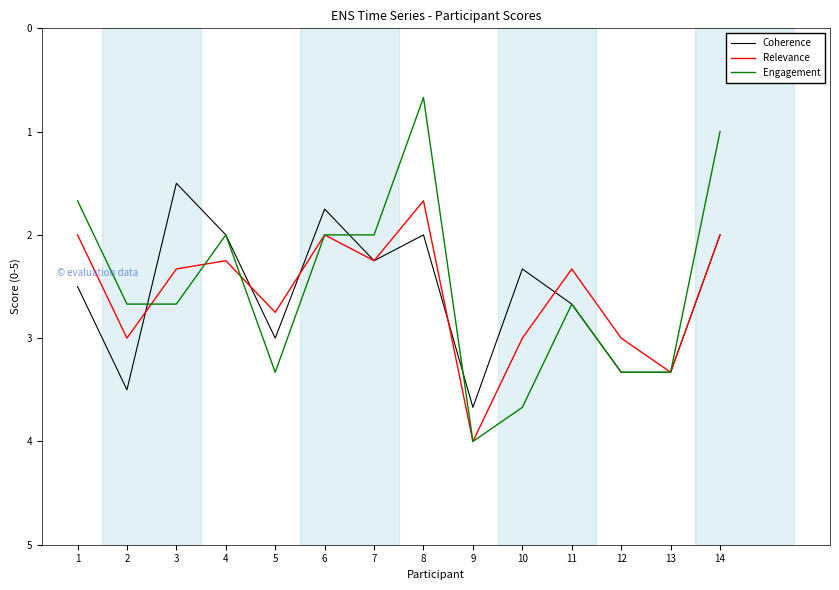

Which category has the highest value across all series?

9